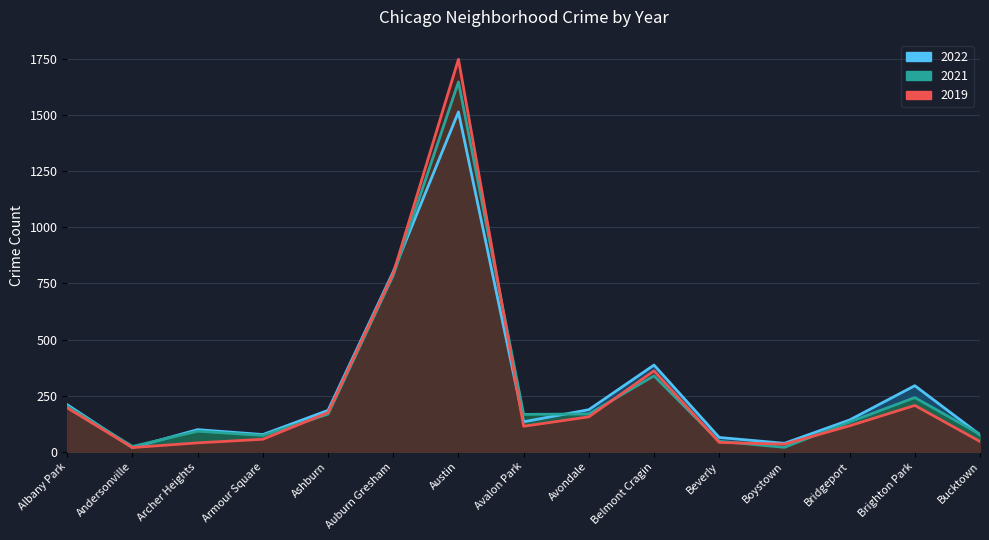

Is it true that 2020 equals 1649 at Austin?

True